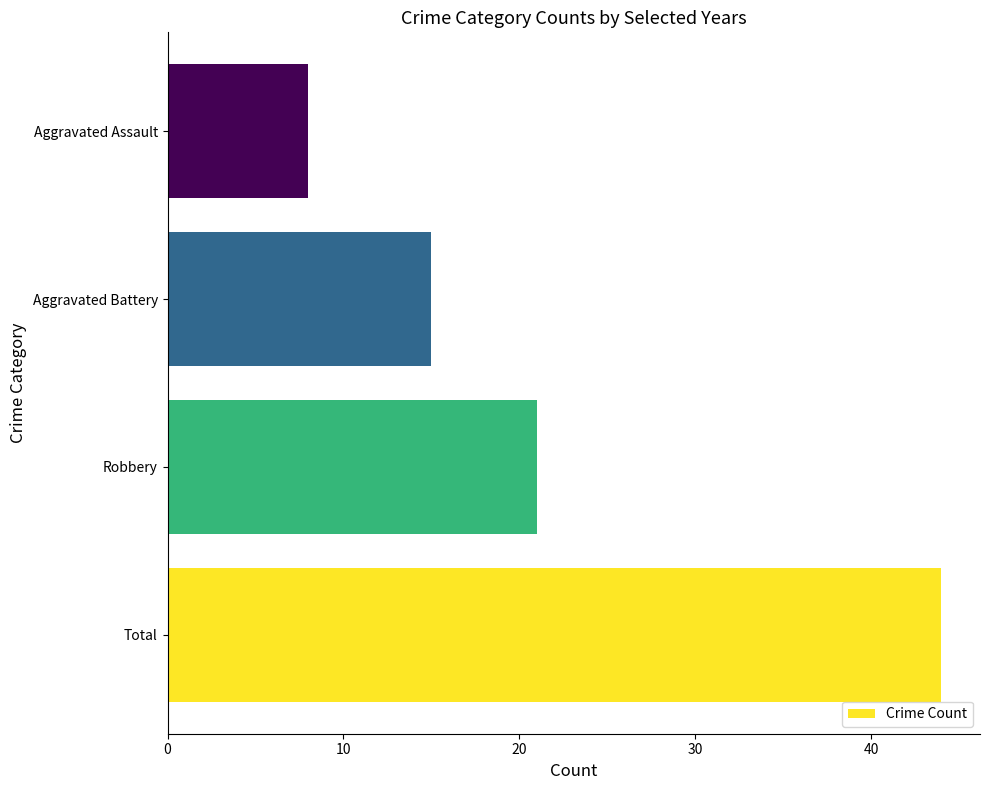

Read the value at Aggravated Assault, to the nearest 5.

10